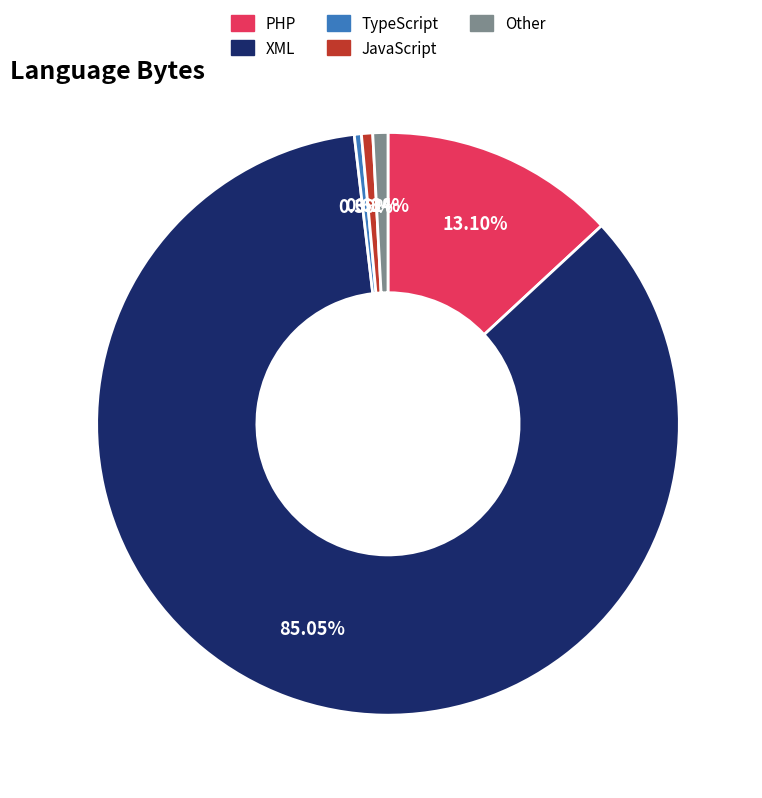

Which has a higher value, TypeScript or PHP?

PHP